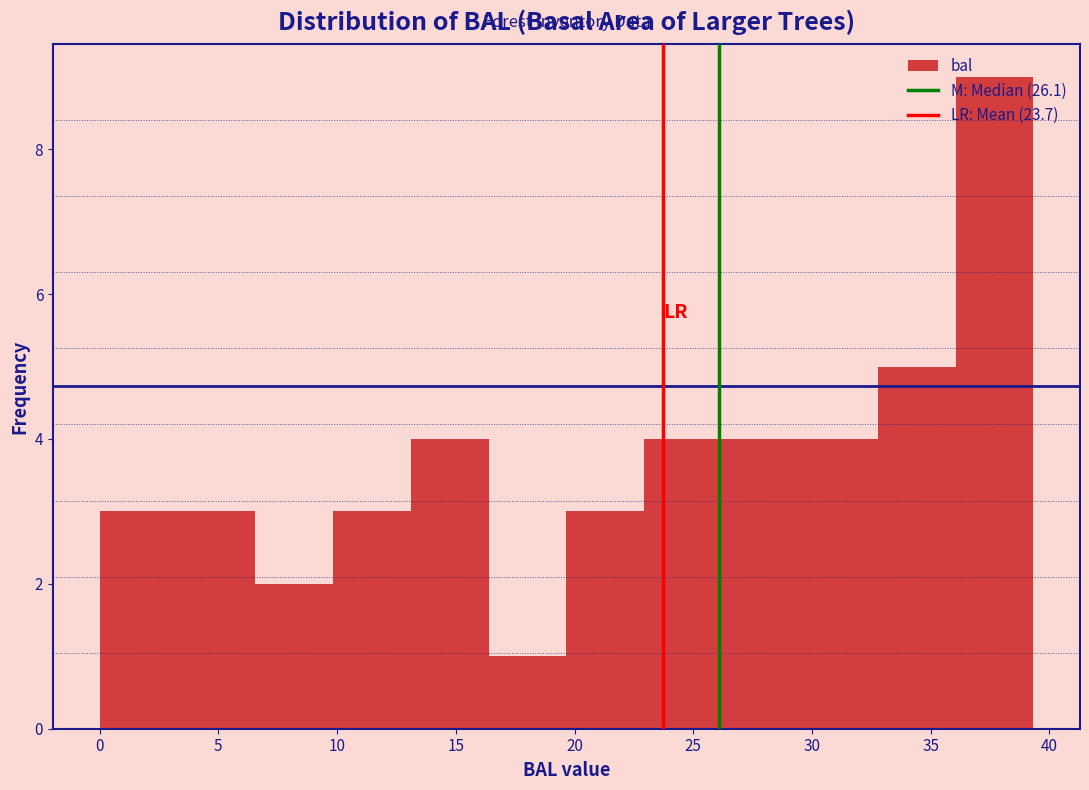

Reading left to right, transcribe this chart: for each bar, give the range it covers on the x-axis and its height. Neither the bar edges nor the heights are printed on the chart, so give them approximately, as read against the axes.

0.0 to 3.5: 3
3.5 to 6.5: 3
6.5 to 10.0: 2
10.0 to 13.0: 3
13.0 to 16.5: 4
16.5 to 19.5: 1
19.5 to 23.0: 3
23.0 to 26.0: 4
26.0 to 29.5: 4
29.5 to 33.0: 4
33.0 to 36.0: 5
36.0 to 39.5: 9